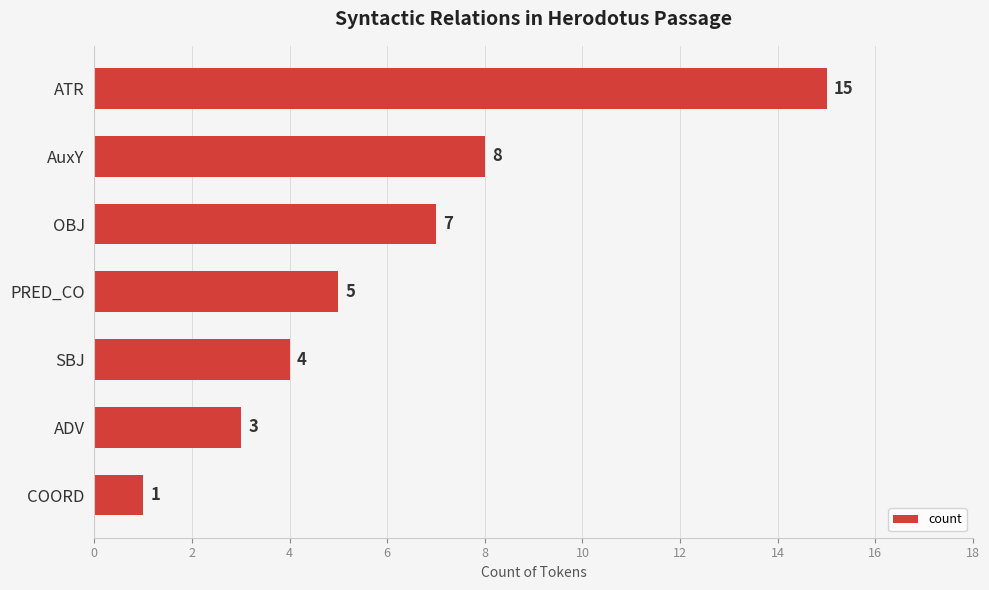

True or false: the data shows 15 at ATR.

True